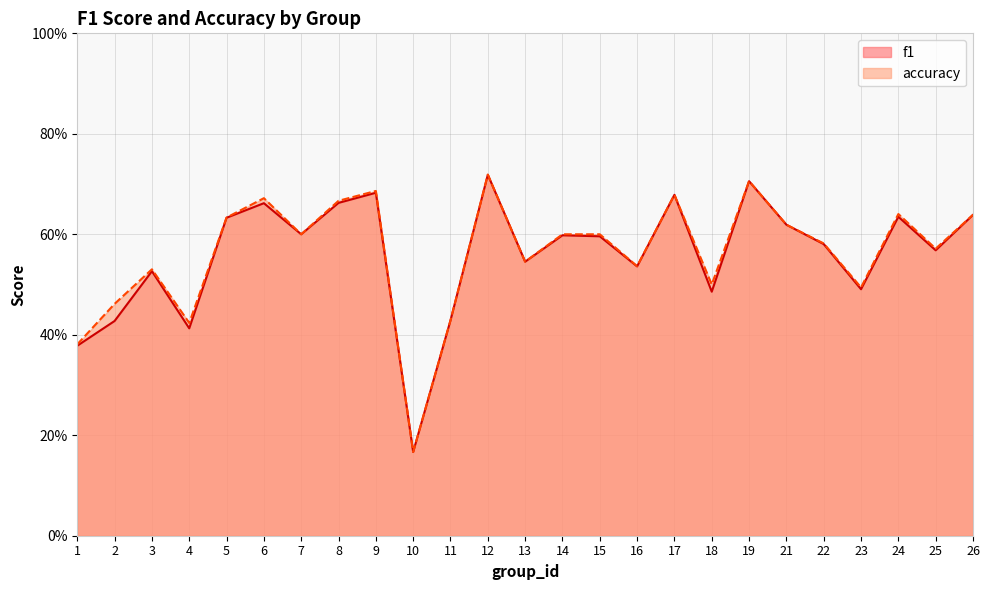

Reading left to right, transcribe all the data shown in this chart.

f1: 0.4	0.4	0.5	0.4	0.6	0.7	0.6	0.7	0.7	0.2	0.4	0.7	0.5	0.6	0.6	0.5	0.7	0.5	0.7	0.6	0.6	0.5	0.6	0.6	0.6
accuracy: 0.4	0.5	0.5	0.4	0.6	0.7	0.6	0.7	0.7	0.2	0.4	0.7	0.5	0.6	0.6	0.5	0.7	0.5	0.7	0.6	0.6	0.5	0.6	0.6	0.6